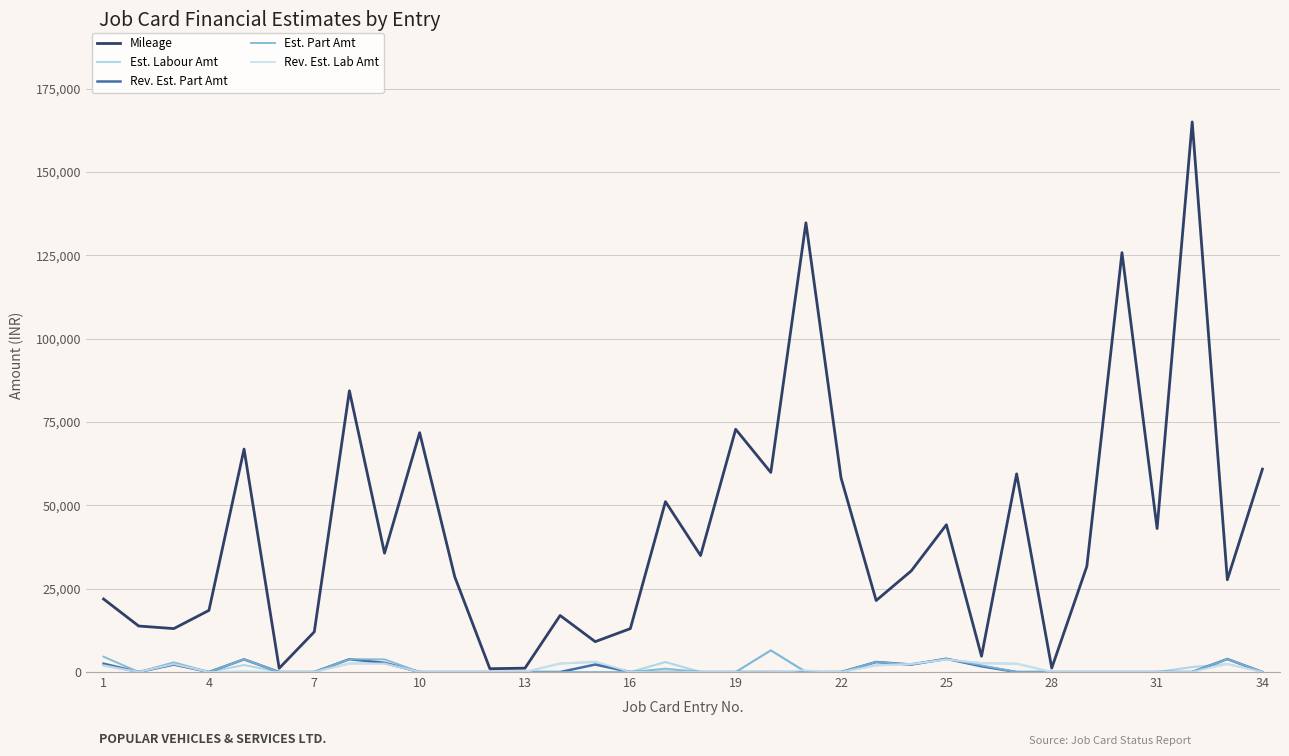

True or false: Mileage and Est. Labour Amt cross at least once.

False